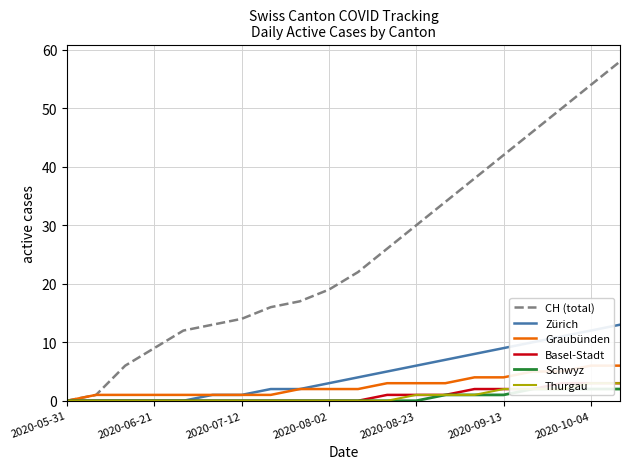

True or false: Graubünden has more than 2 points higher than both neighbors.

False